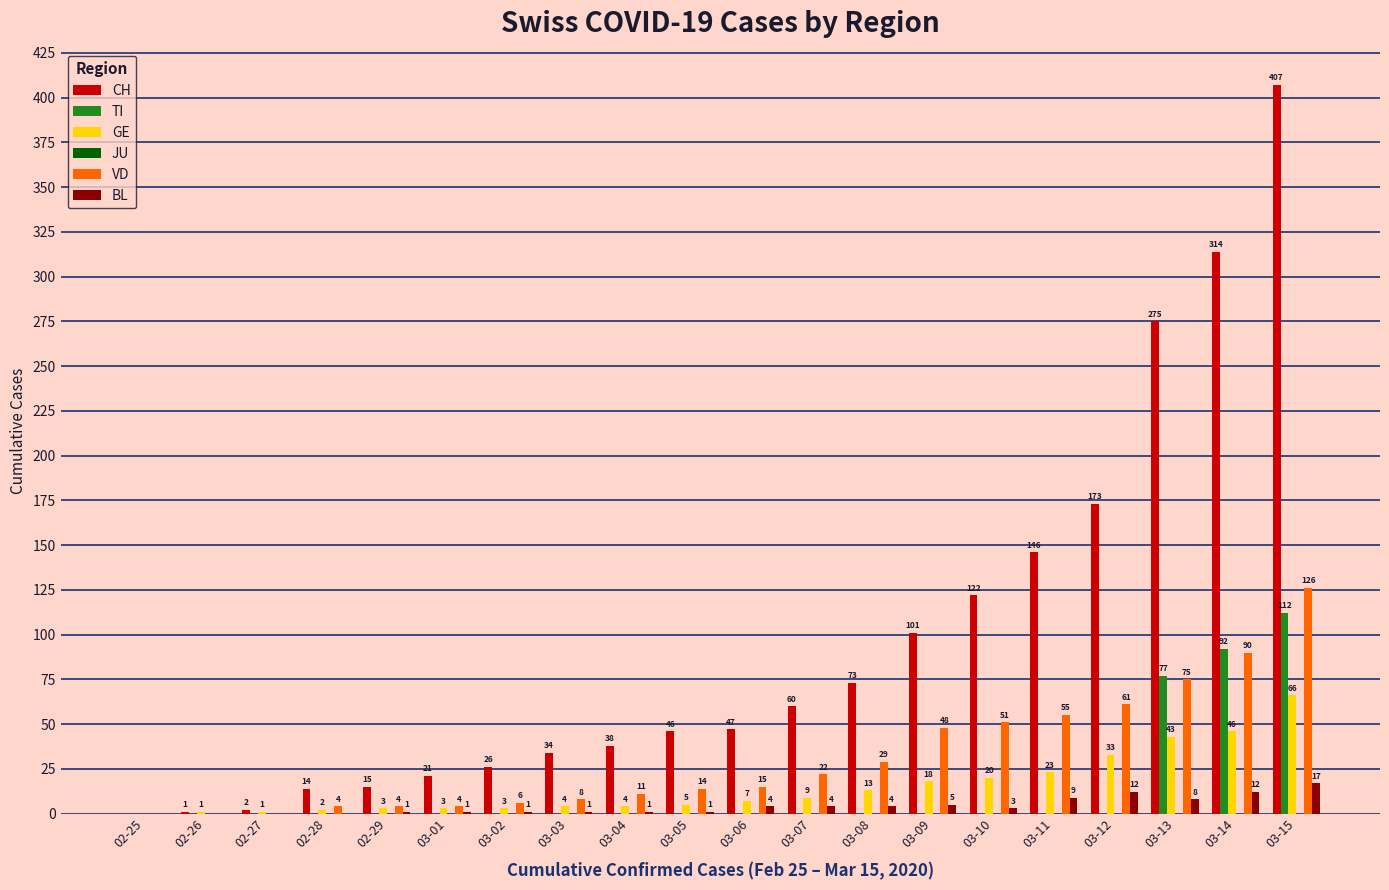

The value of CH at 03-12 is 173. True or false?

True